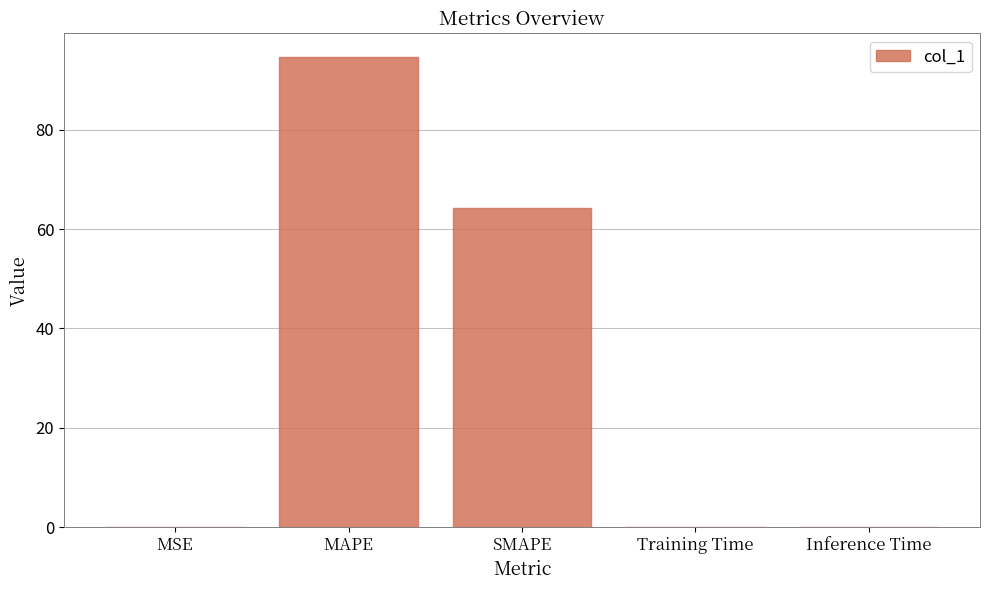

The chart shows a value of 64.2 at SMAPE. True or false?

True